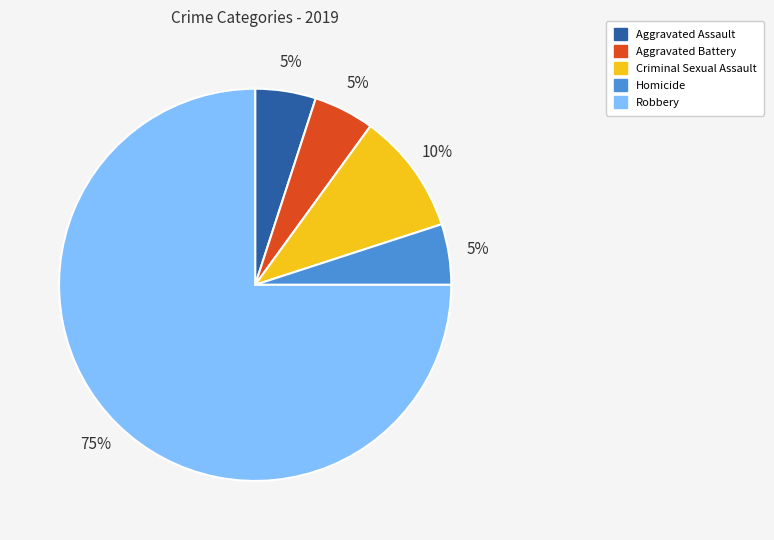

True or false: Homicide accounts for 11% of the total.

False